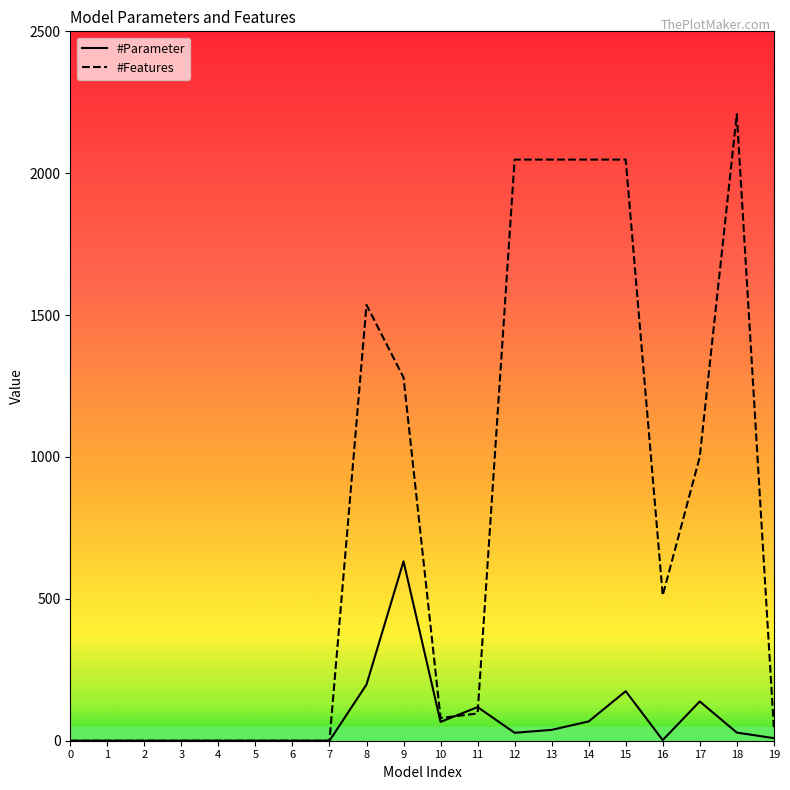

Which series has the largest total across all categories?

#Features